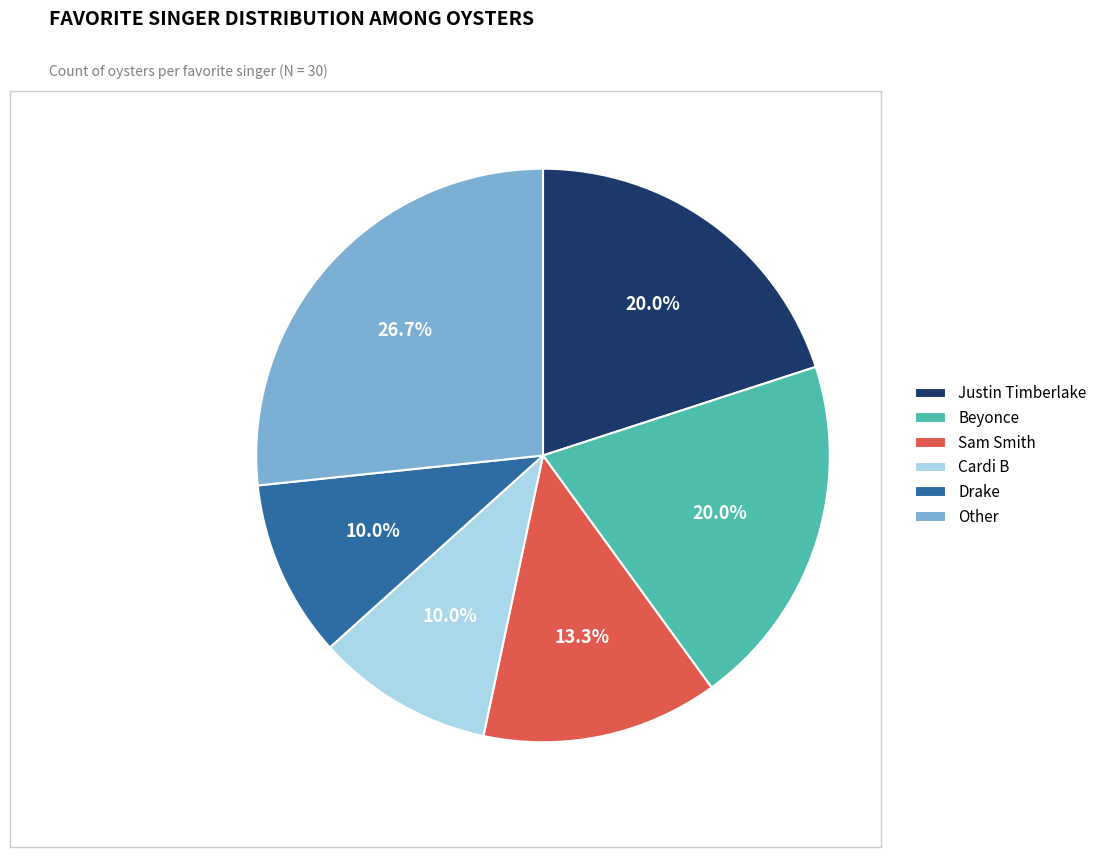

Does any single category account for the majority?

No